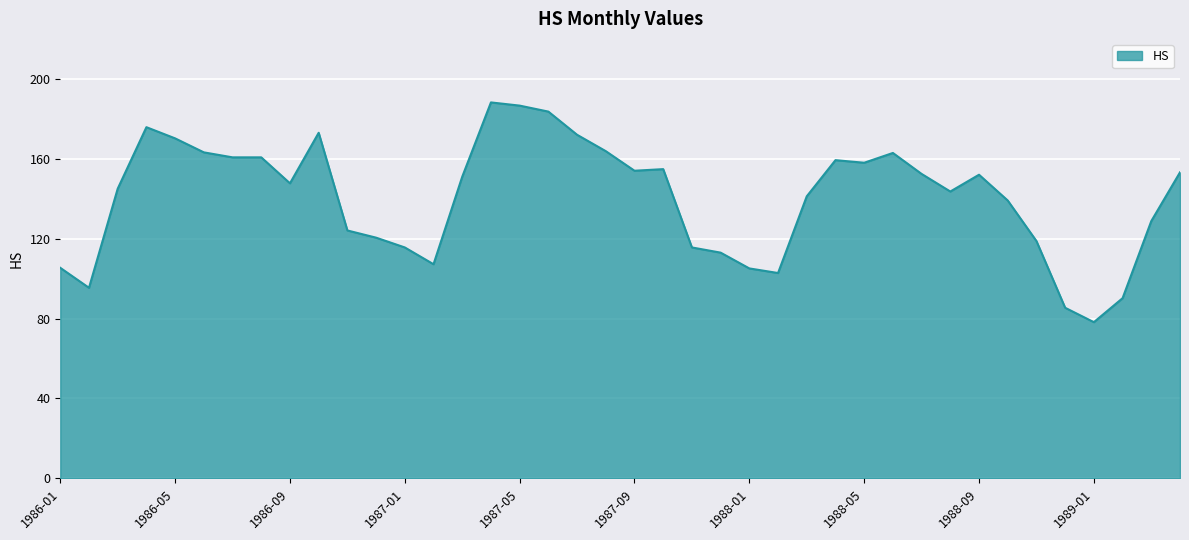

What is the difference between the maximum and minimum values?

110.0